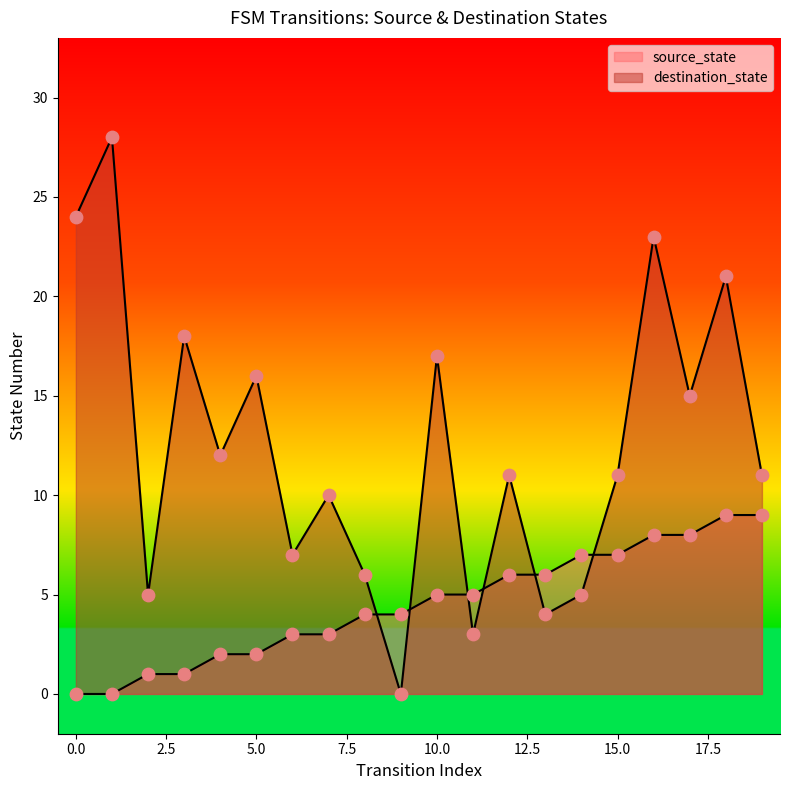

Which series contains the lowest Y value?

source_state